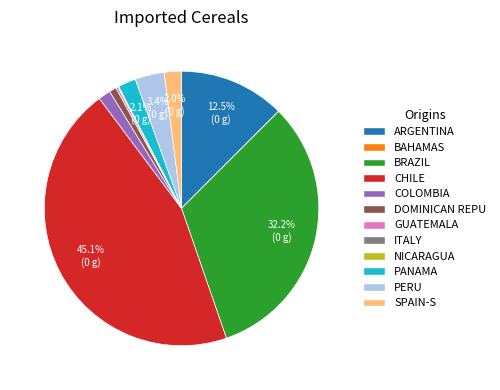

Is the sum of BRAZIL and DOMINICAN REPU greater than half?

No